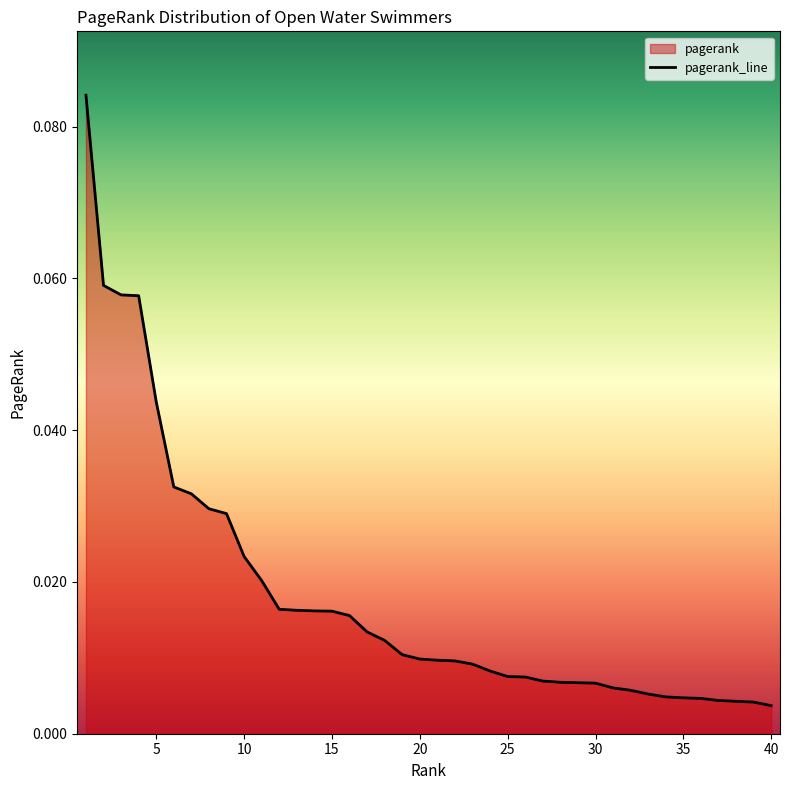

Reading left to right, transcribe all the data shown in this chart.

0.1	0.1	0.1	0.1	0.0	0.0	0.0	0.0	0.0	0.0	0.0	0.0	0.0	0.0	0.0	0.0	0.0	0.0	0.0	0.0	0.0	0.0	0.0	0.0	0.0	0.0	0.0	0.0	0.0	0.0	0.0	0.0	0.0	0.0	0.0	0.0	0.0	0.0	0.0	0.0